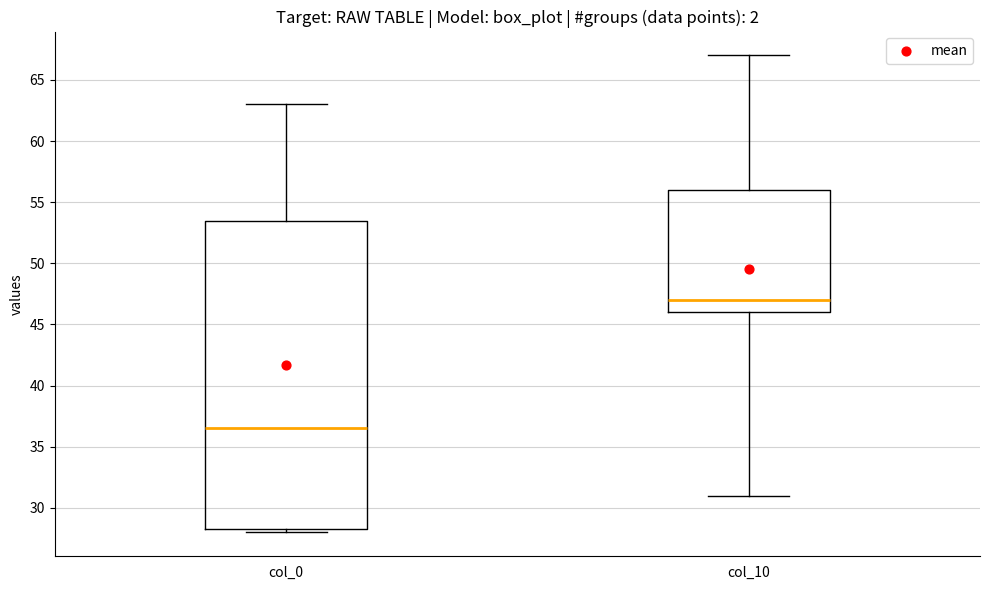

Reading left to right, read every box against the y-axis: the position of its median line, the range the box covers, and the ends of its whiskers. The values are not printed on the chart, so give them approximately, as read against the axis.

col_0: median 36.5, box 28.5 to 53.5, whiskers 28.0 to 63.0
col_10: median 47.0, box 46.0 to 56.0, whiskers 31.0 to 67.0